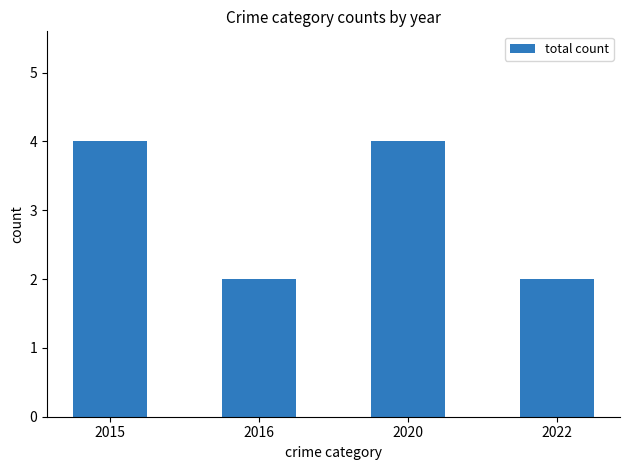

What is the smallest value displayed?

2